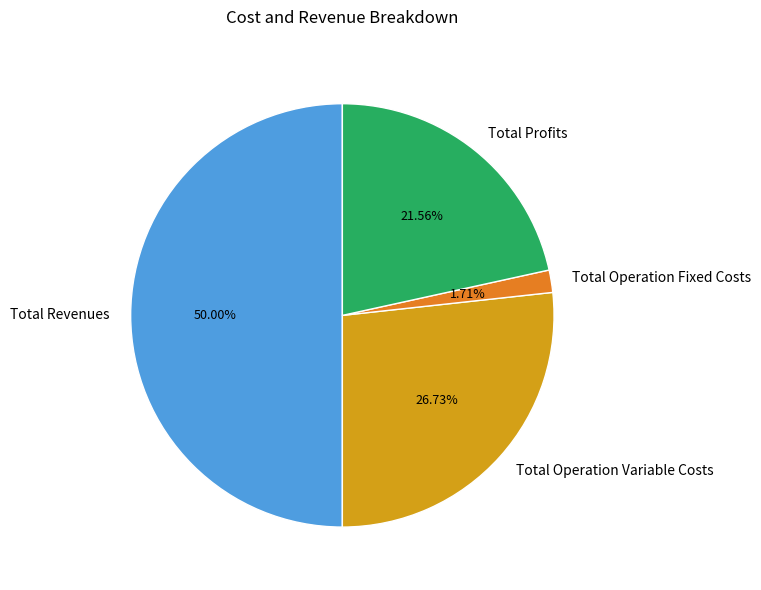

To the nearest percent, what percentage of the pie is Total Profits?

22%